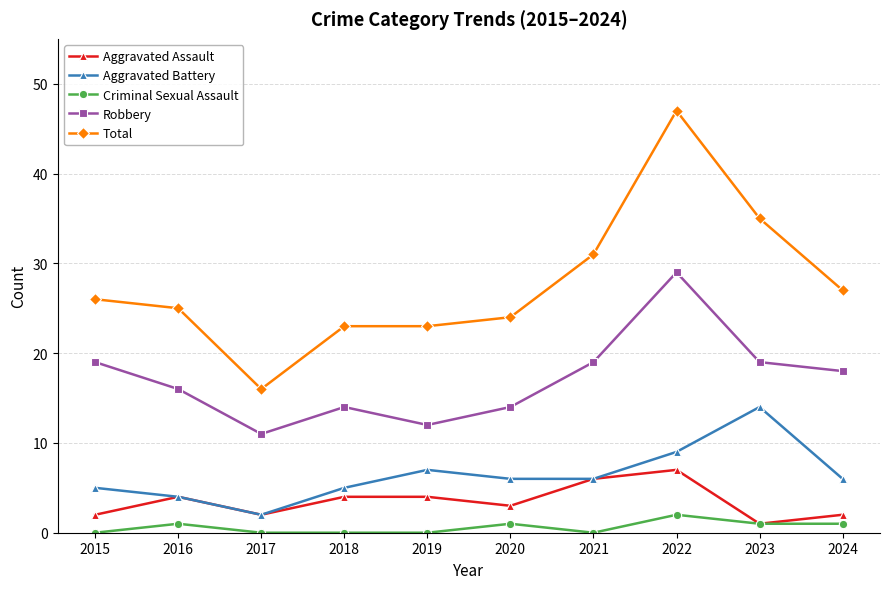

Reading left to right, what are all the values shown in this chart?

Aggravated Assault: 2015=2	2016=4	2017=2	2018=4	2019=4	2020=3	2021=6	2022=7	2023=1	2024=2
Aggravated Battery: 2015=5	2016=4	2017=2	2018=5	2019=7	2020=6	2021=6	2022=9	2023=14	2024=6
Criminal Sexual Assault: 2015=0	2016=1	2017=0	2018=0	2019=0	2020=1	2021=0	2022=2	2023=1	2024=1
Robbery: 2015=19	2016=16	2017=11	2018=14	2019=12	2020=14	2021=19	2022=29	2023=19	2024=18
Total: 2015=26	2016=25	2017=16	2018=23	2019=23	2020=24	2021=31	2022=47	2023=35	2024=27